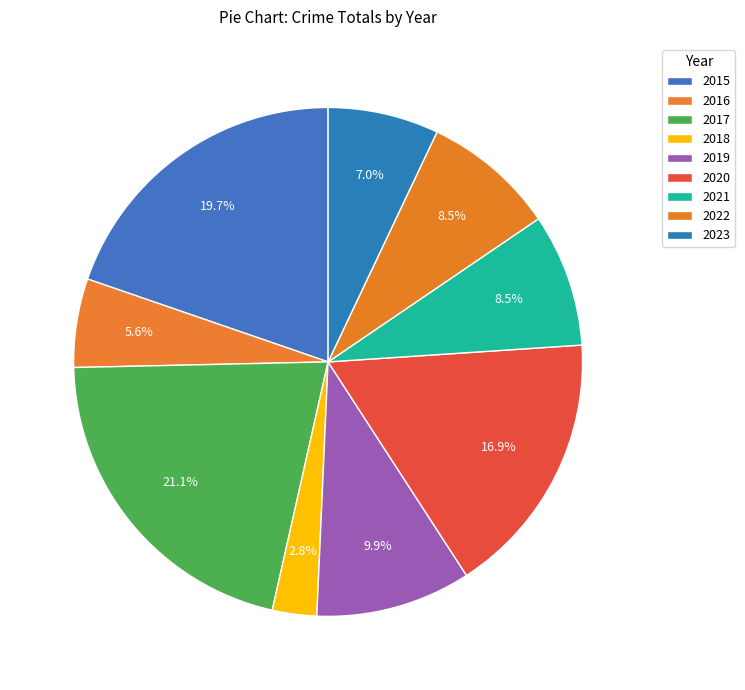

Count the number of slices in the pie.

9